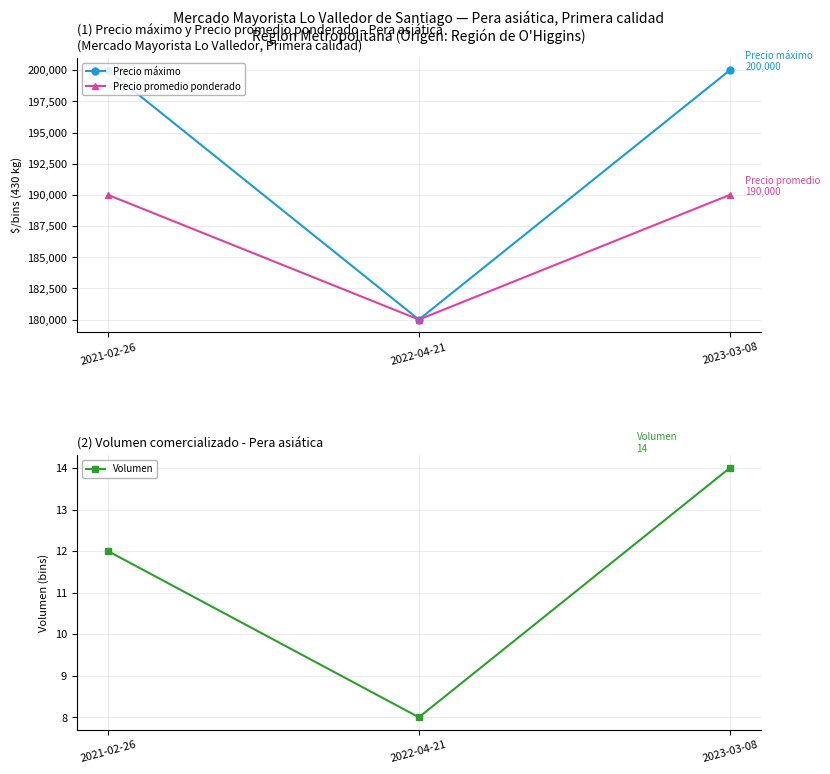

What position from the right is 2021-02-26?

3